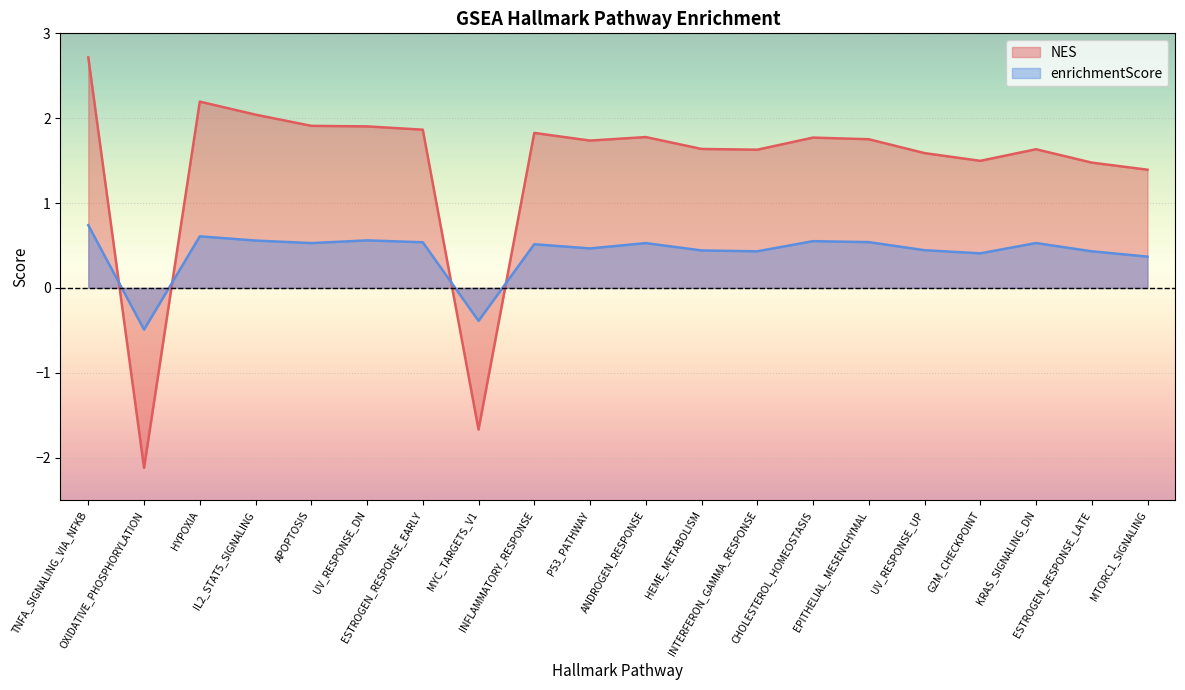

What is the difference between the maximum and minimum values in the NES series?

4.8